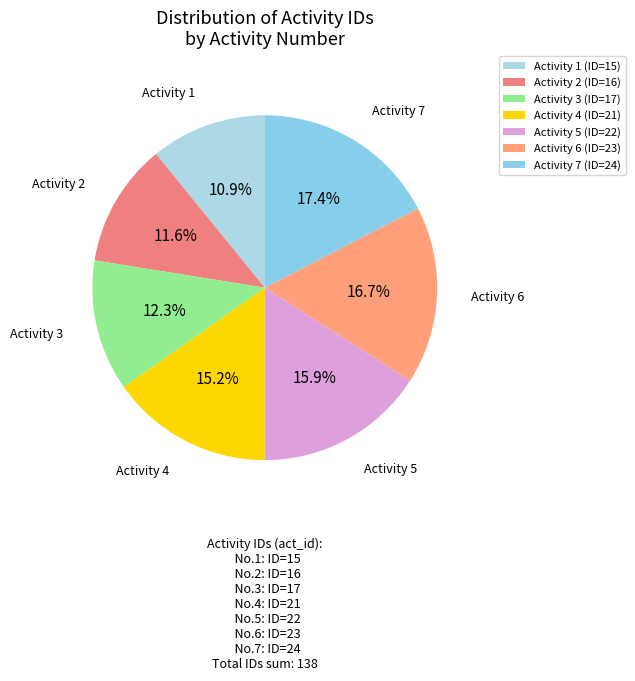

Count the number of slices in the pie.

7